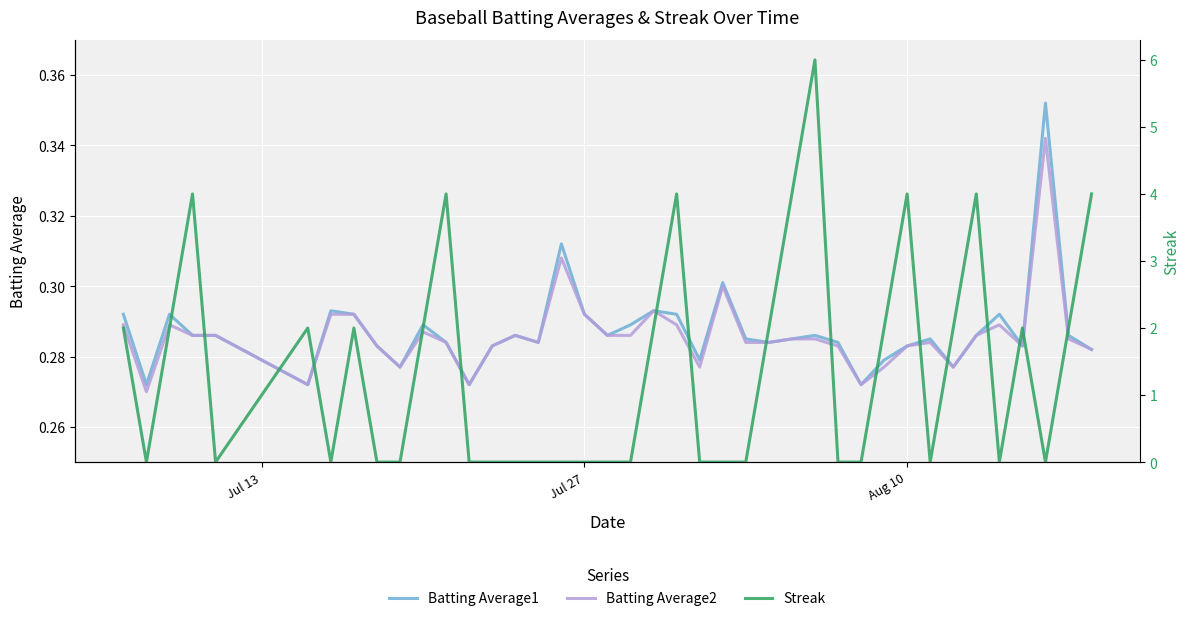

The Batting Average2 series shows 0.4 at Aug 10. True or false?

False